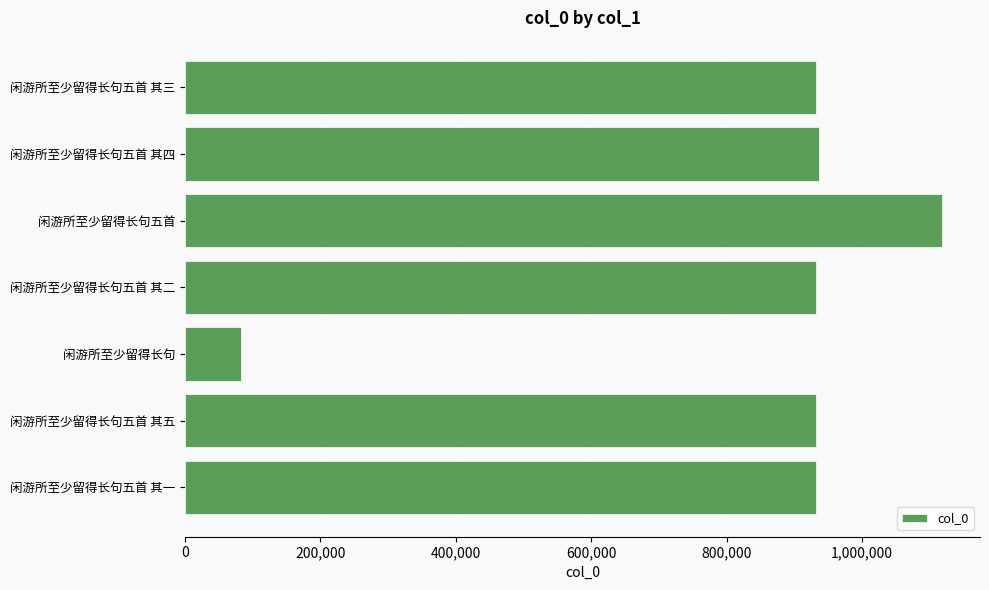

How many series are shown in this chart?

1